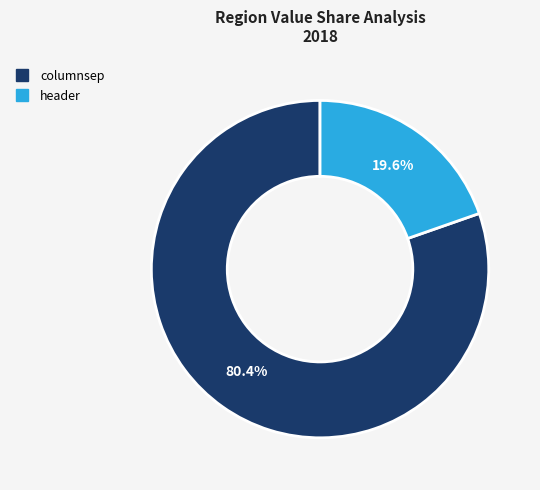

How many segments does this pie chart have?

2